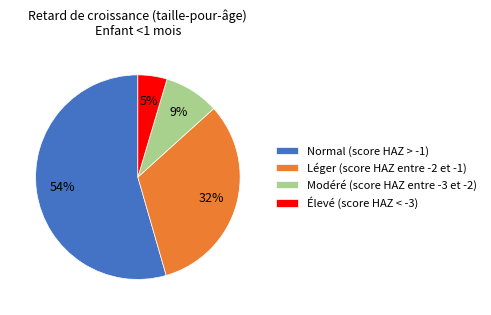

Rank the categories by value from highest to lowest.

Normal (score HAZ > -1), Léger (score HAZ entre -2 et -1), Modéré (score HAZ entre -3 et -2), Élevé (score HAZ < -3)